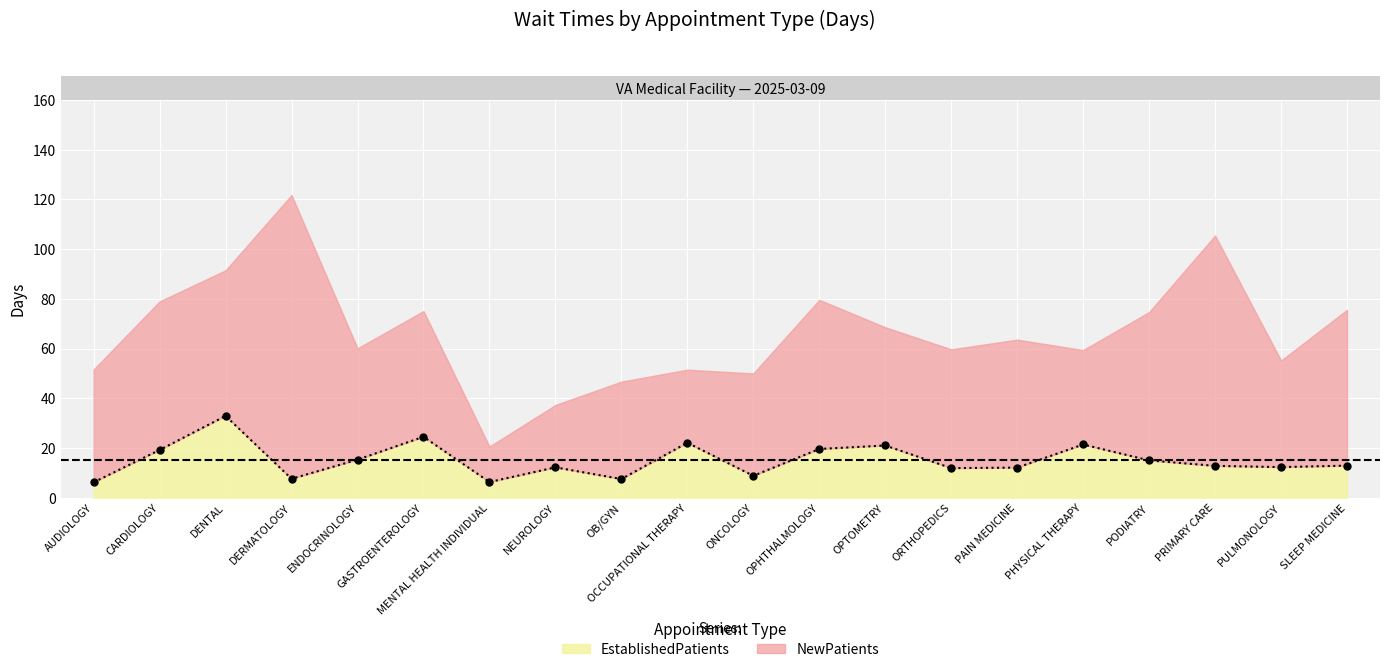

How many lines are shown in the chart?

1